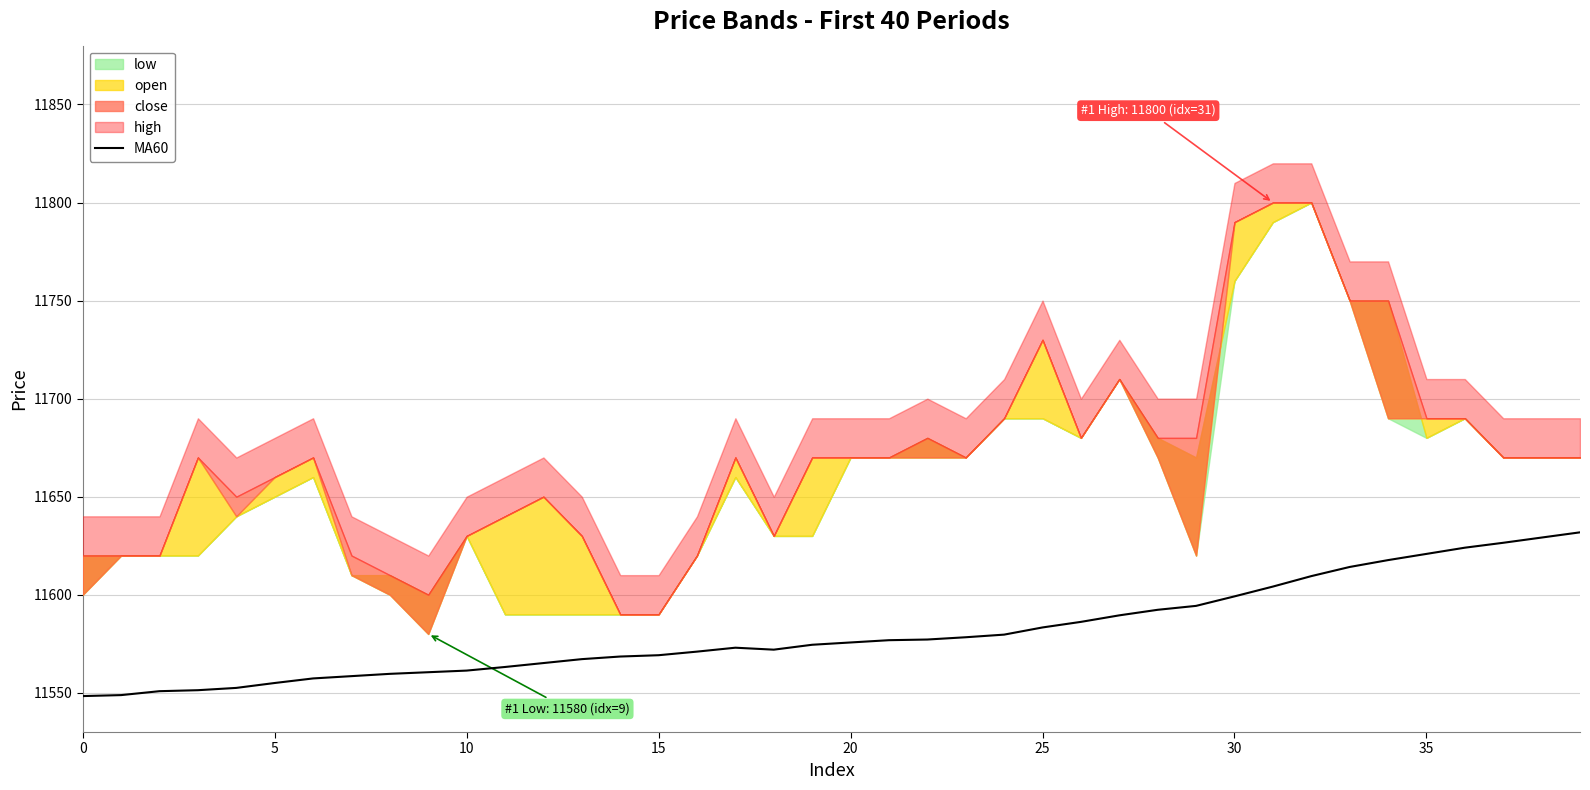

What is the highest value of the MA60 series?

11631.8